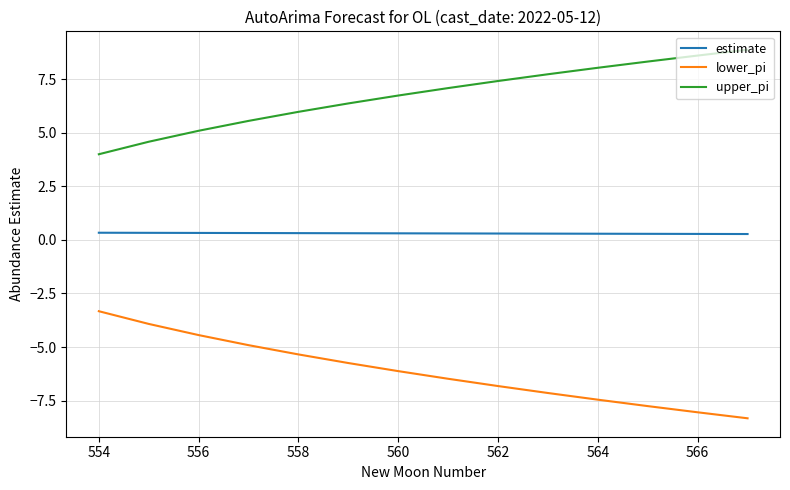

True or false: estimate and lower_pi intersect in this chart.

False